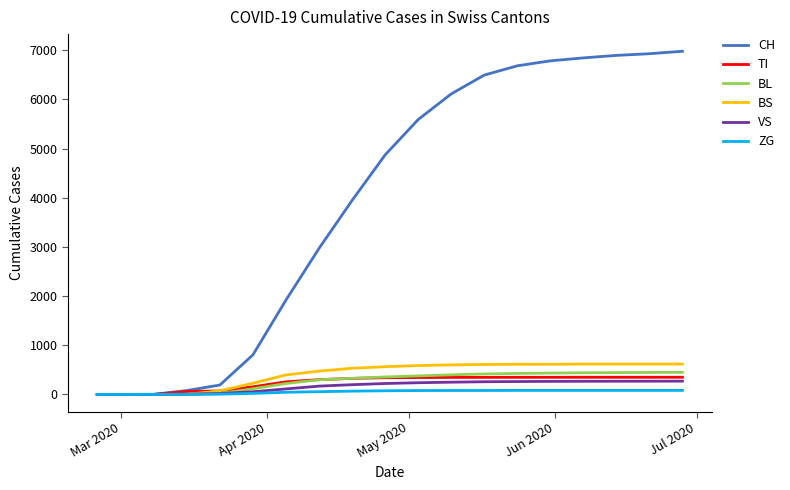

How many categories are shown in the chart?

19